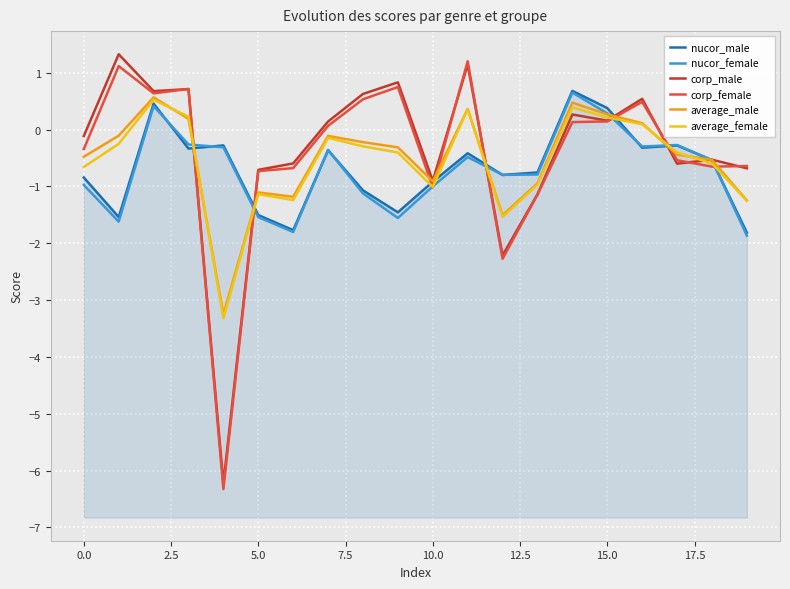

What is the value of the average_female point at the 5th from the left?

-3.3